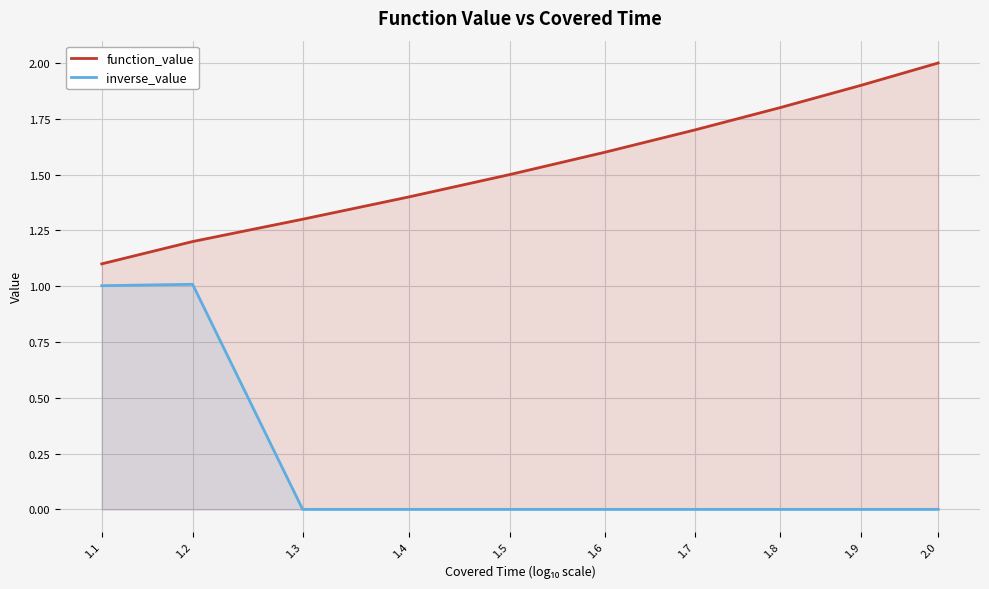

How many lines are shown in the chart?

2